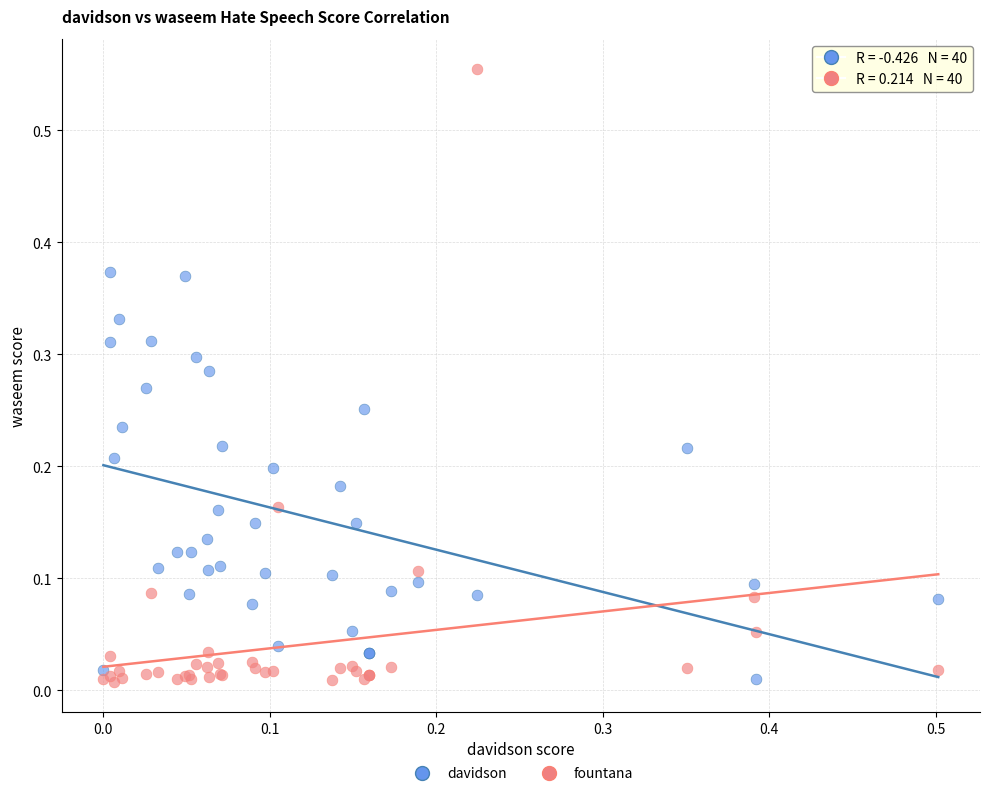

Which series reaches the maximum Y coordinate?

fountana